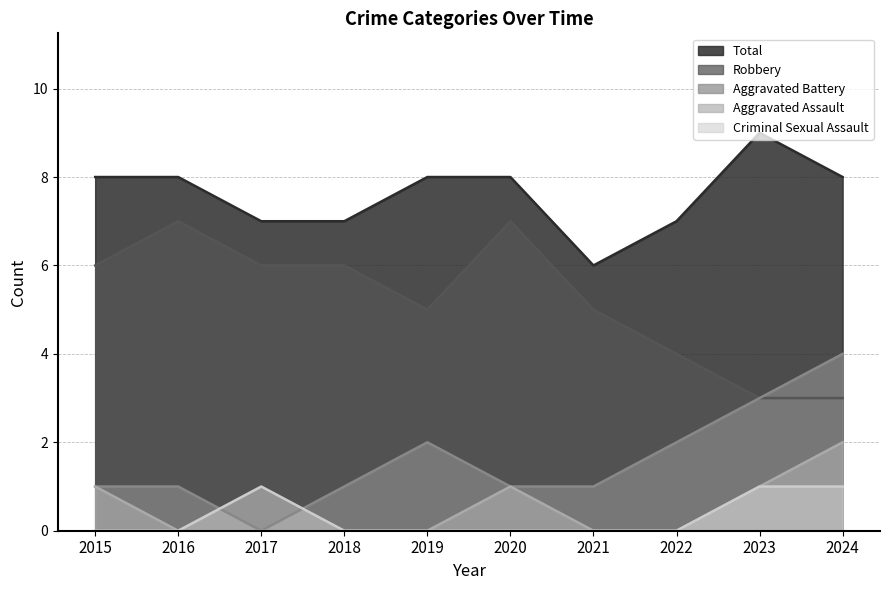

At which label is Total closest to 7?

2017